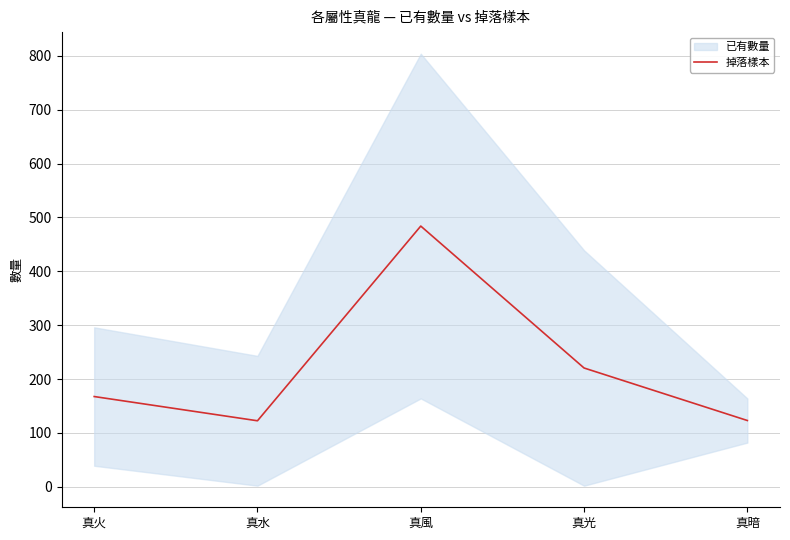

The value at 真風 is 674.3. True or false?

False